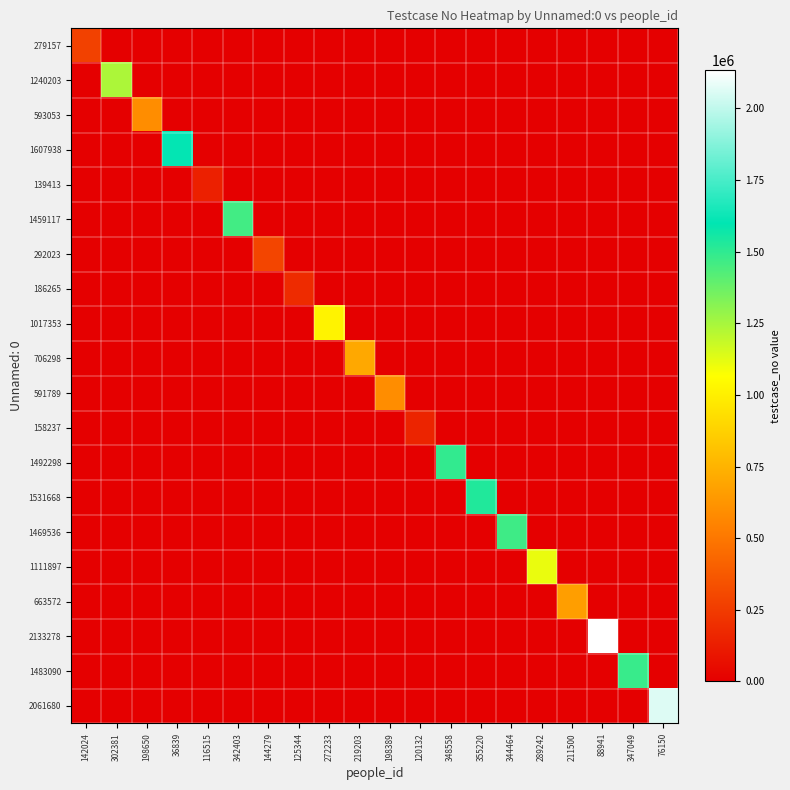

Reading left to right, what are all the values shown in this chart?

279157: 142024=279158	302381=0	198650=0	36839=0	116515=0	342403=0	144279=0	125344=0	272233=0	219203=0	198389=0	120132=0	348558=0	355220=0	344464=0	289242=0	211500=0	88941=0	347049=0	76150=0
1240203: 142024=0	302381=1240204	198650=0	36839=0	116515=0	342403=0	144279=0	125344=0	272233=0	219203=0	198389=0	120132=0	348558=0	355220=0	344464=0	289242=0	211500=0	88941=0	347049=0	76150=0
593053: 142024=0	302381=0	198650=593054	36839=0	116515=0	342403=0	144279=0	125344=0	272233=0	219203=0	198389=0	120132=0	348558=0	355220=0	344464=0	289242=0	211500=0	88941=0	347049=0	76150=0
1607938: 142024=0	302381=0	198650=0	36839=1607939	116515=0	342403=0	144279=0	125344=0	272233=0	219203=0	198389=0	120132=0	348558=0	355220=0	344464=0	289242=0	211500=0	88941=0	347049=0	76150=0
139413: 142024=0	302381=0	198650=0	36839=0	116515=139414	342403=0	144279=0	125344=0	272233=0	219203=0	198389=0	120132=0	348558=0	355220=0	344464=0	289242=0	211500=0	88941=0	347049=0	76150=0
1459117: 142024=0	302381=0	198650=0	36839=0	116515=0	342403=1459118	144279=0	125344=0	272233=0	219203=0	198389=0	120132=0	348558=0	355220=0	344464=0	289242=0	211500=0	88941=0	347049=0	76150=0
292023: 142024=0	302381=0	198650=0	36839=0	116515=0	342403=0	144279=292024	125344=0	272233=0	219203=0	198389=0	120132=0	348558=0	355220=0	344464=0	289242=0	211500=0	88941=0	347049=0	76150=0
186265: 142024=0	302381=0	198650=0	36839=0	116515=0	342403=0	144279=0	125344=186266	272233=0	219203=0	198389=0	120132=0	348558=0	355220=0	344464=0	289242=0	211500=0	88941=0	347049=0	76150=0
1017353: 142024=0	302381=0	198650=0	36839=0	116515=0	342403=0	144279=0	125344=0	272233=1017354	219203=0	198389=0	120132=0	348558=0	355220=0	344464=0	289242=0	211500=0	88941=0	347049=0	76150=0
706298: 142024=0	302381=0	198650=0	36839=0	116515=0	342403=0	144279=0	125344=0	272233=0	219203=706299	198389=0	120132=0	348558=0	355220=0	344464=0	289242=0	211500=0	88941=0	347049=0	76150=0
591789: 142024=0	302381=0	198650=0	36839=0	116515=0	342403=0	144279=0	125344=0	272233=0	219203=0	198389=591790	120132=0	348558=0	355220=0	344464=0	289242=0	211500=0	88941=0	347049=0	76150=0
158237: 142024=0	302381=0	198650=0	36839=0	116515=0	342403=0	144279=0	125344=0	272233=0	219203=0	198389=0	120132=158238	348558=0	355220=0	344464=0	289242=0	211500=0	88941=0	347049=0	76150=0
1492298: 142024=0	302381=0	198650=0	36839=0	116515=0	342403=0	144279=0	125344=0	272233=0	219203=0	198389=0	120132=0	348558=1492299	355220=0	344464=0	289242=0	211500=0	88941=0	347049=0	76150=0
1531668: 142024=0	302381=0	198650=0	36839=0	116515=0	342403=0	144279=0	125344=0	272233=0	219203=0	198389=0	120132=0	348558=0	355220=1531669	344464=0	289242=0	211500=0	88941=0	347049=0	76150=0
1469536: 142024=0	302381=0	198650=0	36839=0	116515=0	342403=0	144279=0	125344=0	272233=0	219203=0	198389=0	120132=0	348558=0	355220=0	344464=1469537	289242=0	211500=0	88941=0	347049=0	76150=0
1111897: 142024=0	302381=0	198650=0	36839=0	116515=0	342403=0	144279=0	125344=0	272233=0	219203=0	198389=0	120132=0	348558=0	355220=0	344464=0	289242=1111898	211500=0	88941=0	347049=0	76150=0
663572: 142024=0	302381=0	198650=0	36839=0	116515=0	342403=0	144279=0	125344=0	272233=0	219203=0	198389=0	120132=0	348558=0	355220=0	344464=0	289242=0	211500=663573	88941=0	347049=0	76150=0
2133278: 142024=0	302381=0	198650=0	36839=0	116515=0	342403=0	144279=0	125344=0	272233=0	219203=0	198389=0	120132=0	348558=0	355220=0	344464=0	289242=0	211500=0	88941=2133279	347049=0	76150=0
1483090: 142024=0	302381=0	198650=0	36839=0	116515=0	342403=0	144279=0	125344=0	272233=0	219203=0	198389=0	120132=0	348558=0	355220=0	344464=0	289242=0	211500=0	88941=0	347049=1483091	76150=0
2061680: 142024=0	302381=0	198650=0	36839=0	116515=0	342403=0	144279=0	125344=0	272233=0	219203=0	198389=0	120132=0	348558=0	355220=0	344464=0	289242=0	211500=0	88941=0	347049=0	76150=2061681